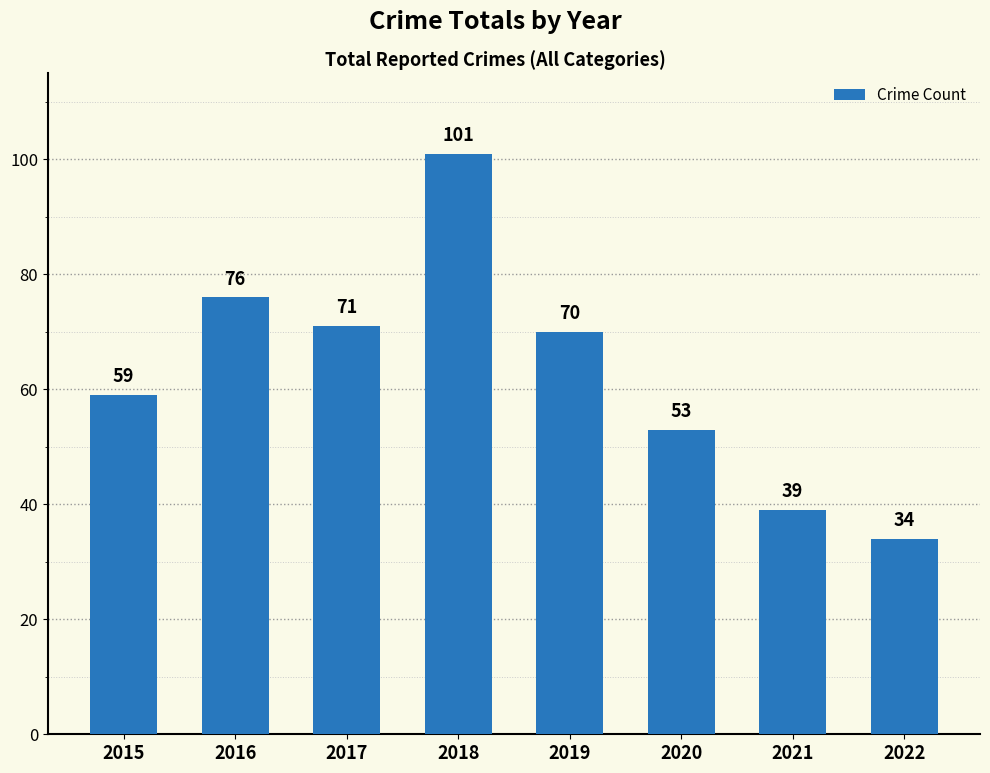

The chart shows a value of 8 at 2021. True or false?

False